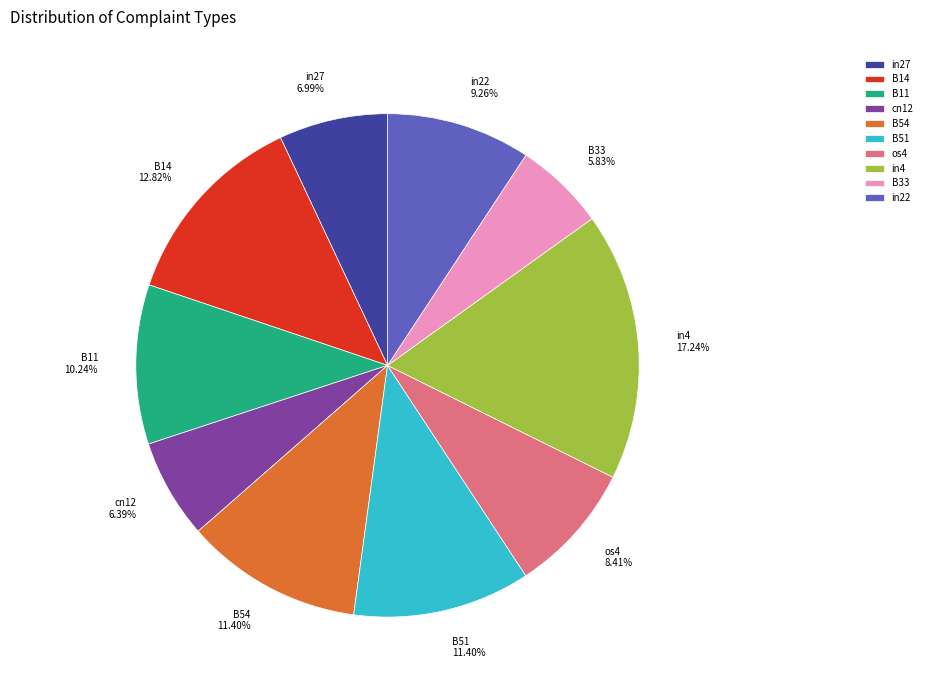

What percentage is NOT represented by in27?

93.0%